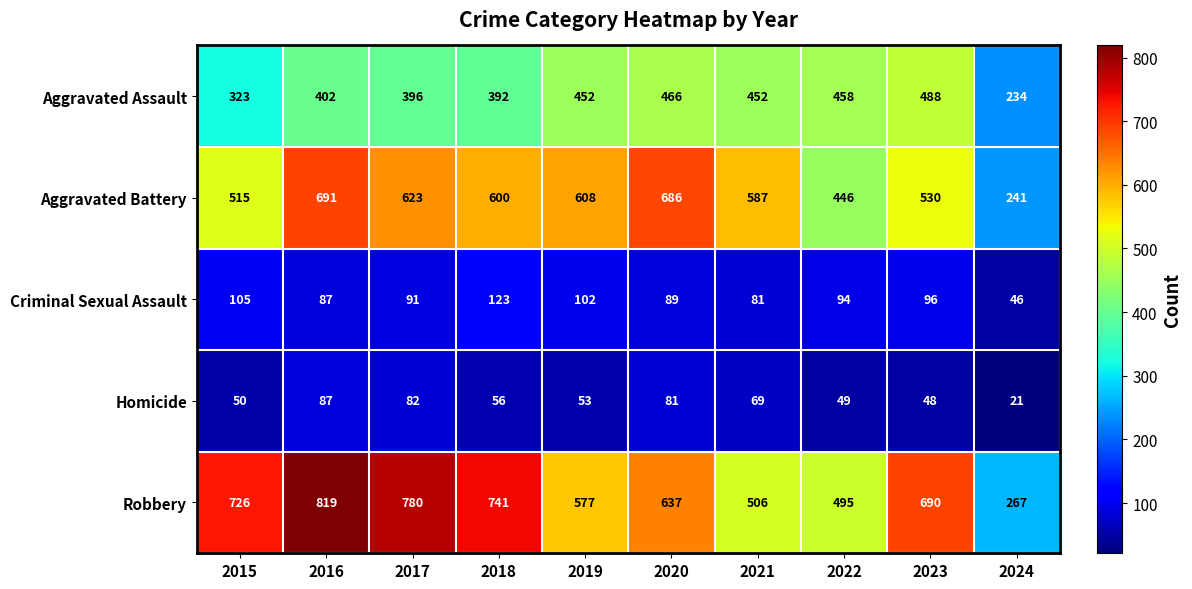

The Robbery series shows 726 at 2015. True or false?

True